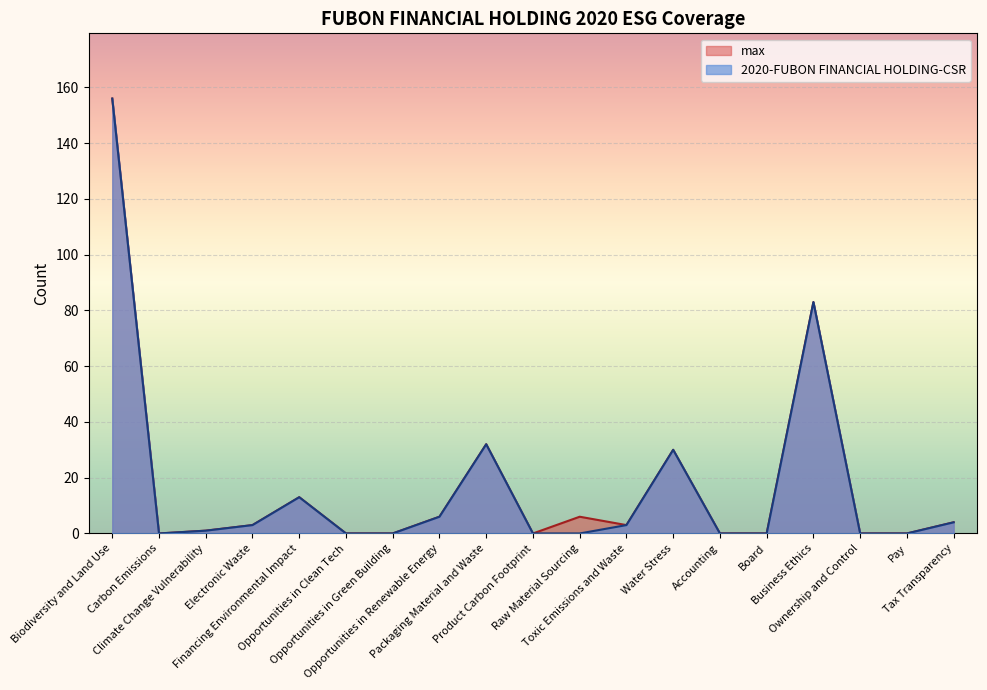

Reading left to right, transcribe all the data shown in this chart.

2020-FUBON FINANCIAL HOLDING-CSR: 156	0	1	3	13	0	0	6	32	0	0	3	30	0	0	83	0	0	4
max: 156	0	1	3	13	0	0	6	32	0	6	3	30	0	0	83	0	0	4